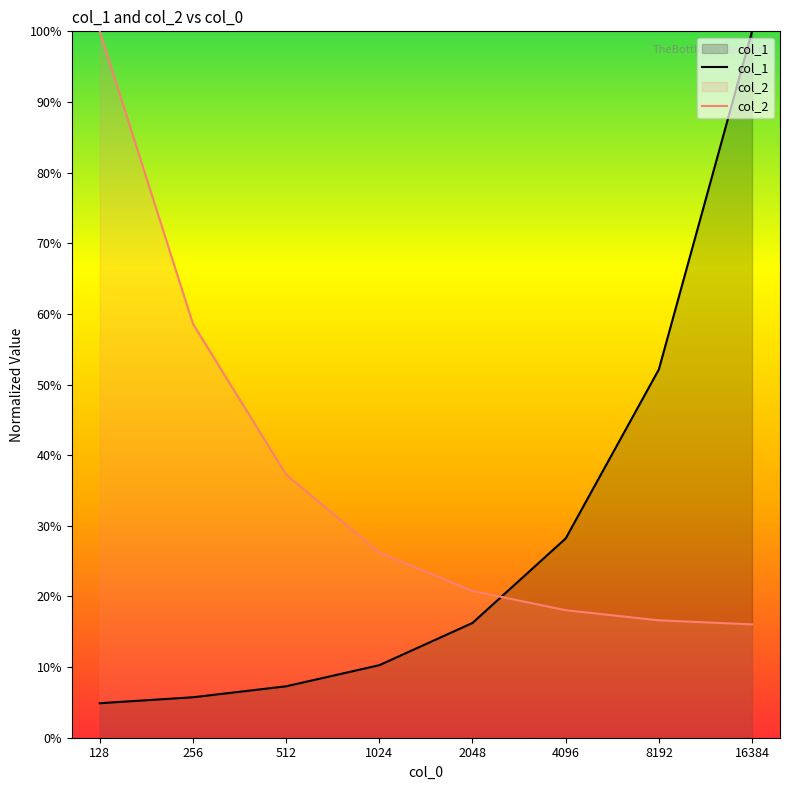

Rank the series by their average value, from lowest to highest.

col_1, col_2